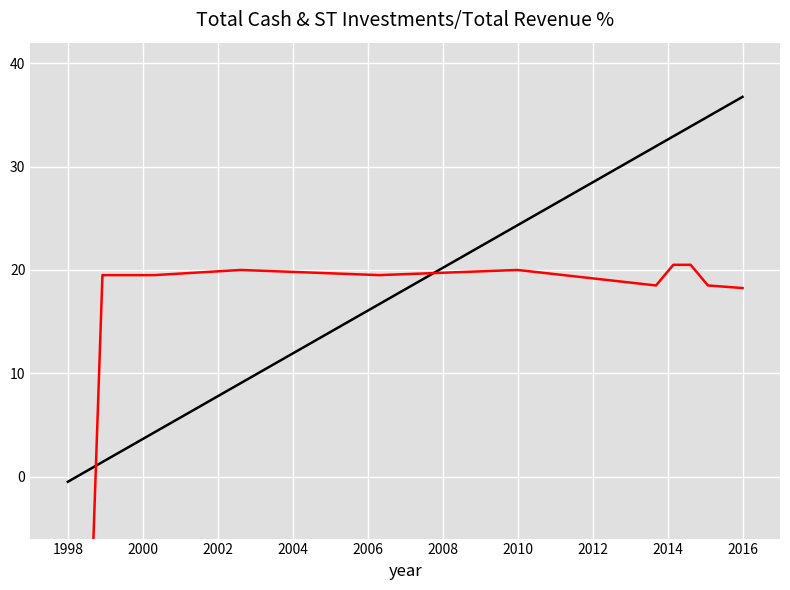

True or false: col_40 has more than 0 points higher than both neighbors.

False